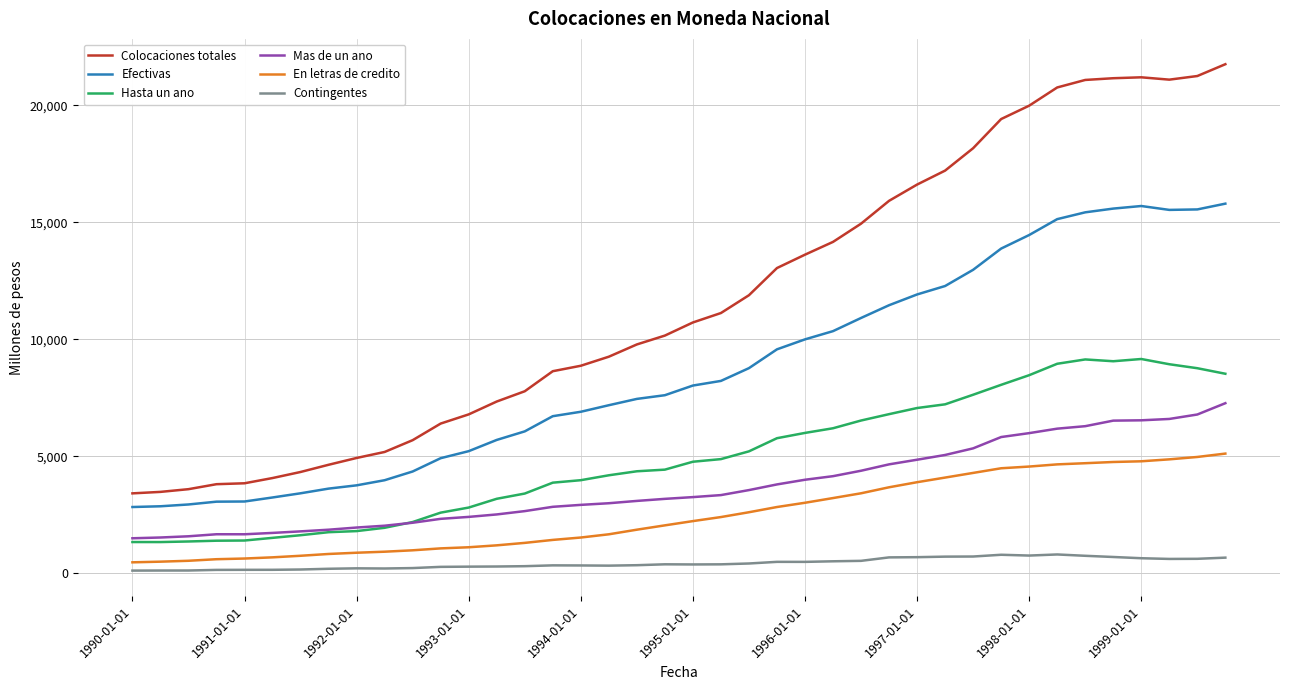

In Hasta un ano, how many points are lower than both neighbors (excluding endpoints)?

2